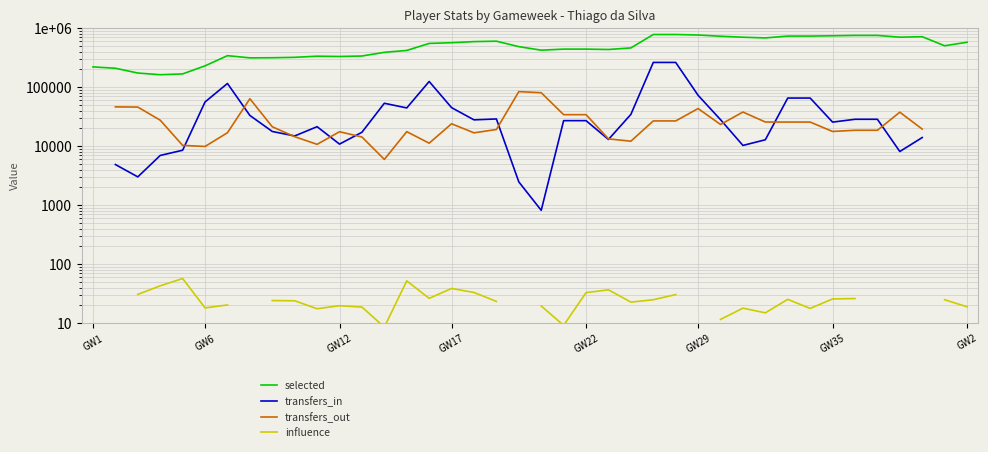

How many lines are shown in the chart?

4